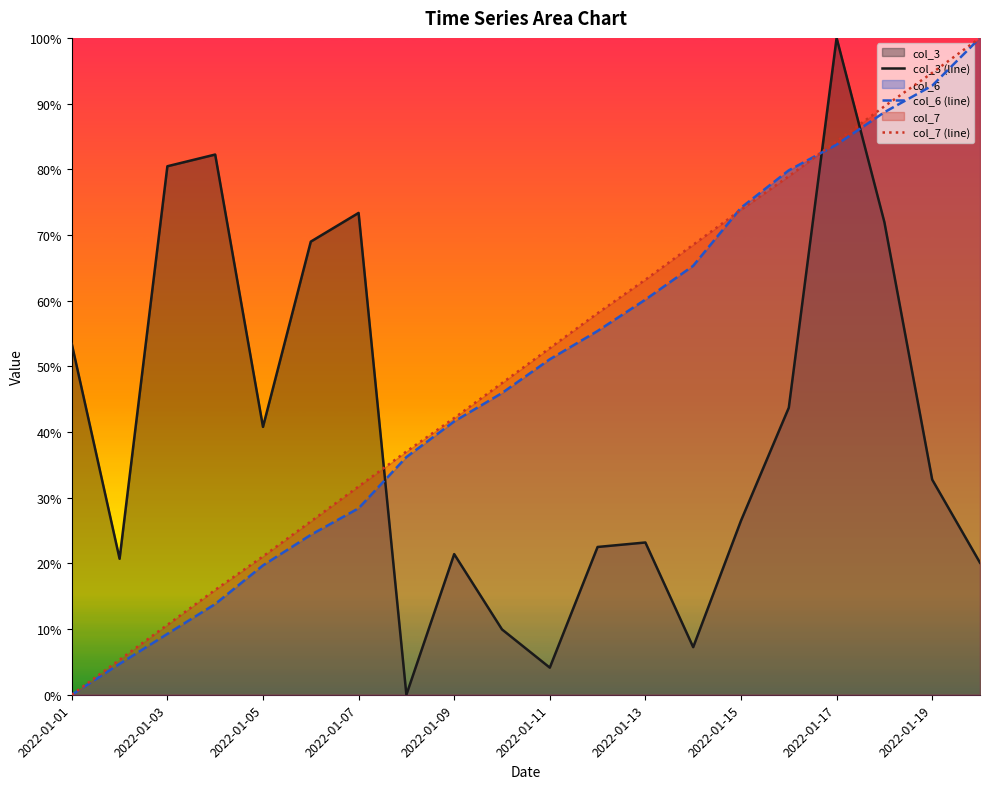

How many values in col_7 (line) are above zero?

19